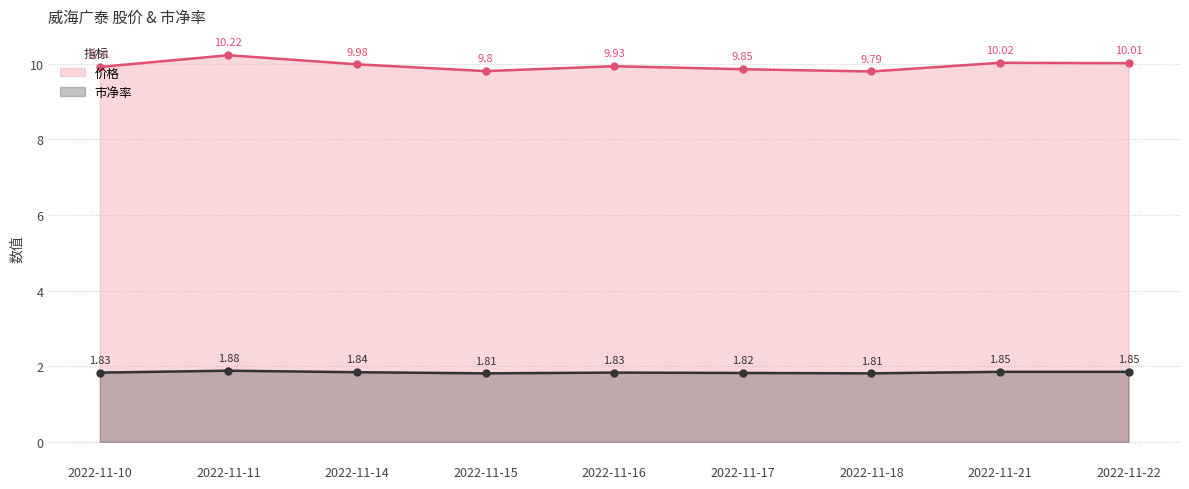

Which series has the largest total across all categories?

价格